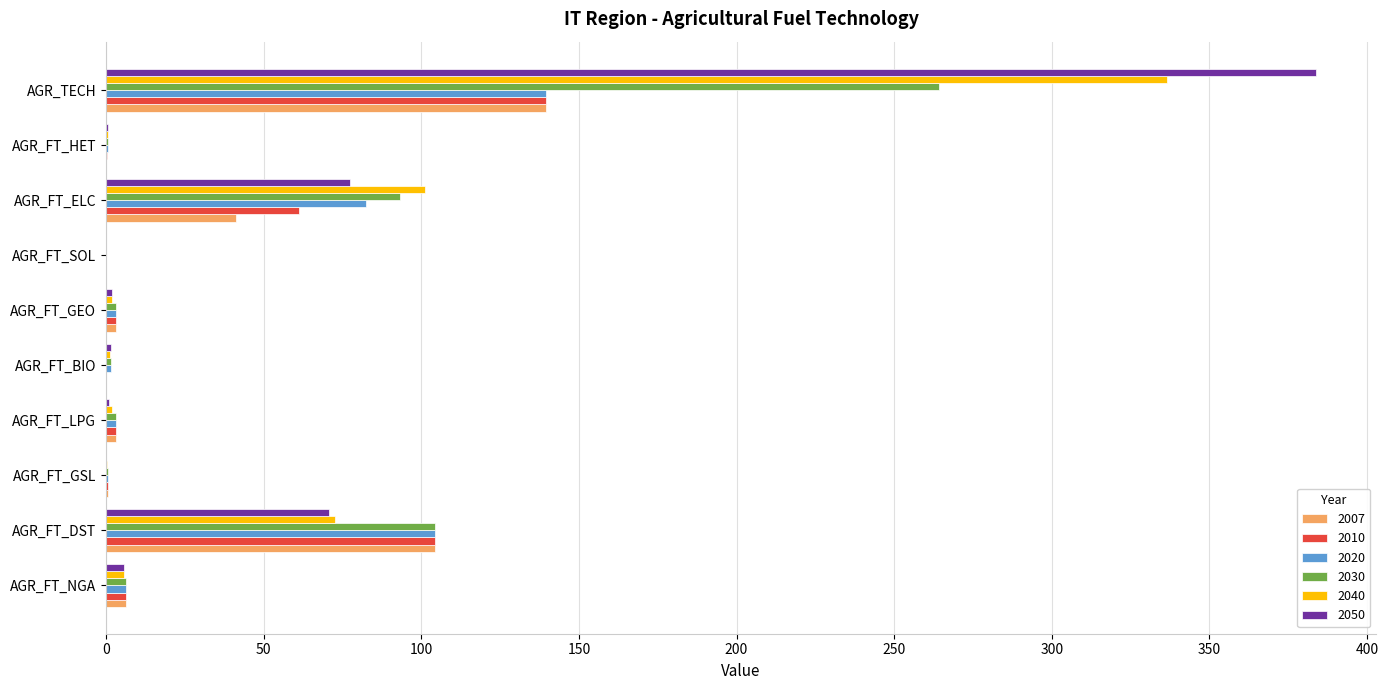

At which label is 2040 closest to 168?

AGR_FT_ELC